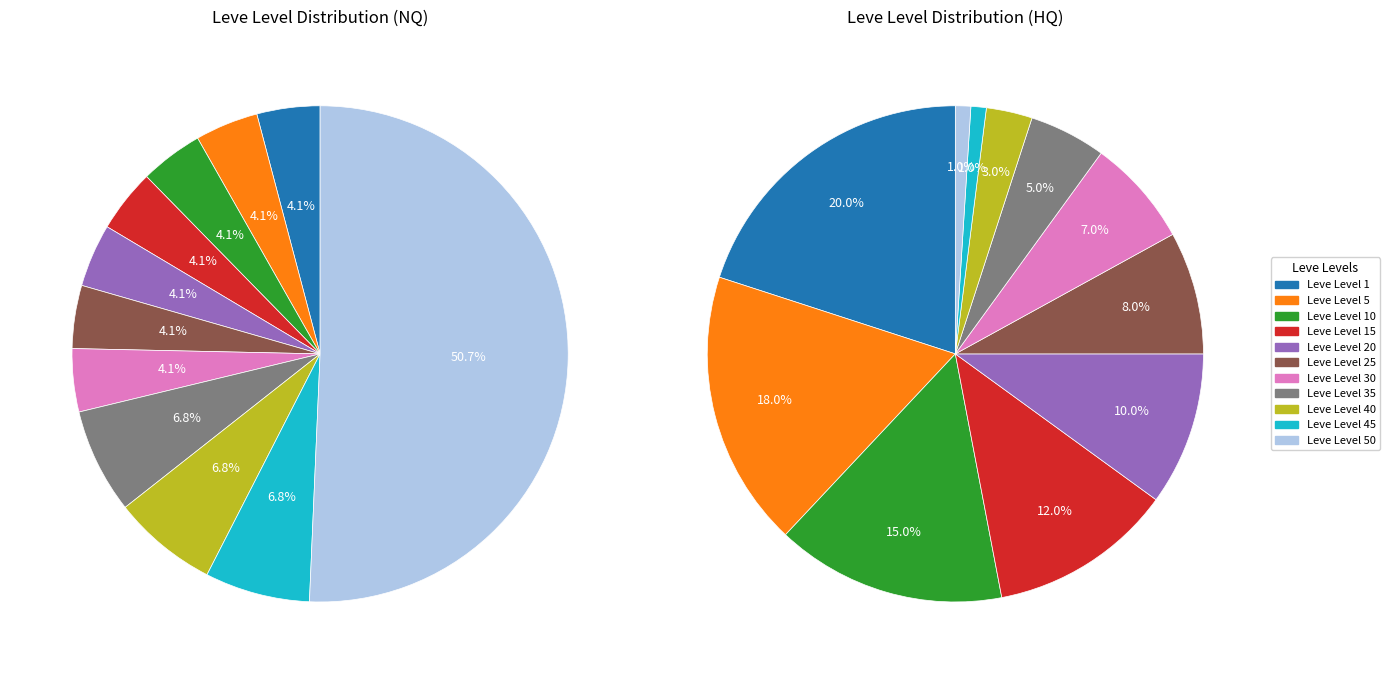

What is the majority slice?

Leve Level 50